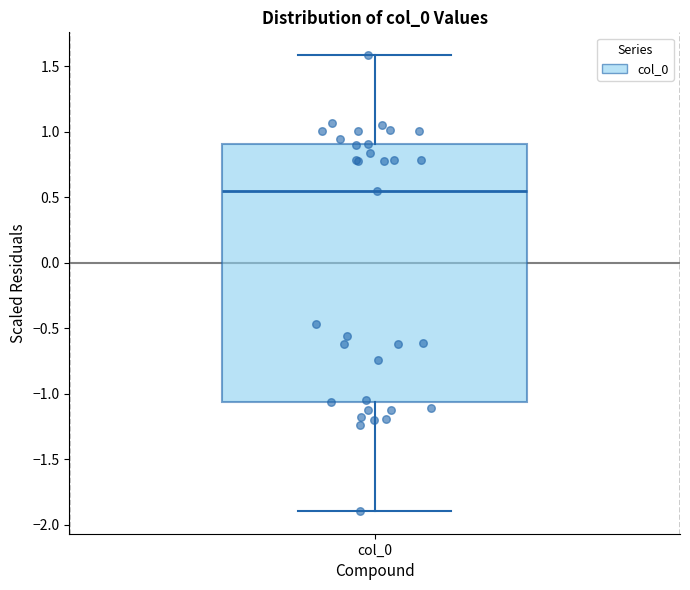

Read this box plot against the y-axis: the position of the median line, the range covered by the box, and the ends of both whiskers. The values are not printed on the chart, so give them approximately, as read against the axis.

median 0.55, box -1.05 to 0.90, whiskers -1.90 to 1.60